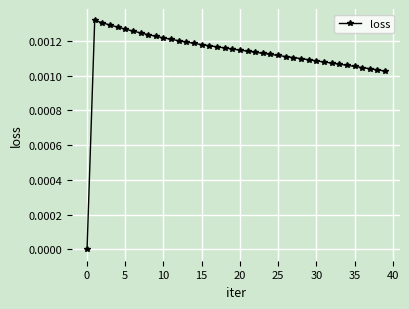

How many lines are shown in the chart?

1